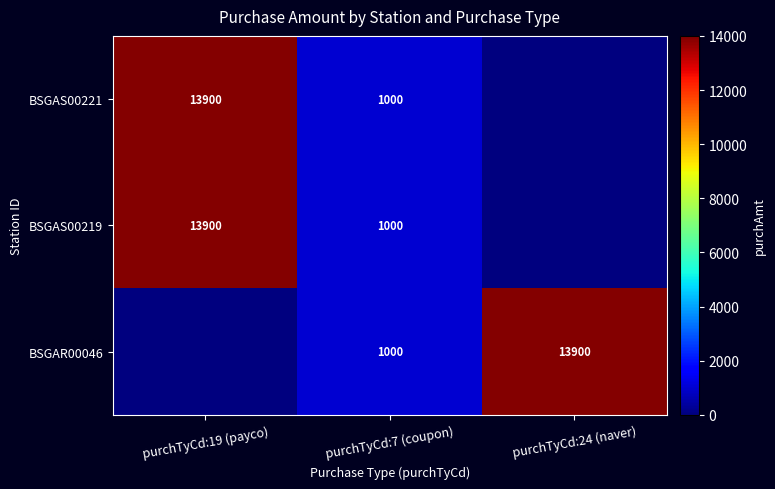

Is the value of BSGAR00046 at purchTyCd:7 (coupon) greater than the value of BSGAS00221 at purchTyCd:19 (payco)?

No